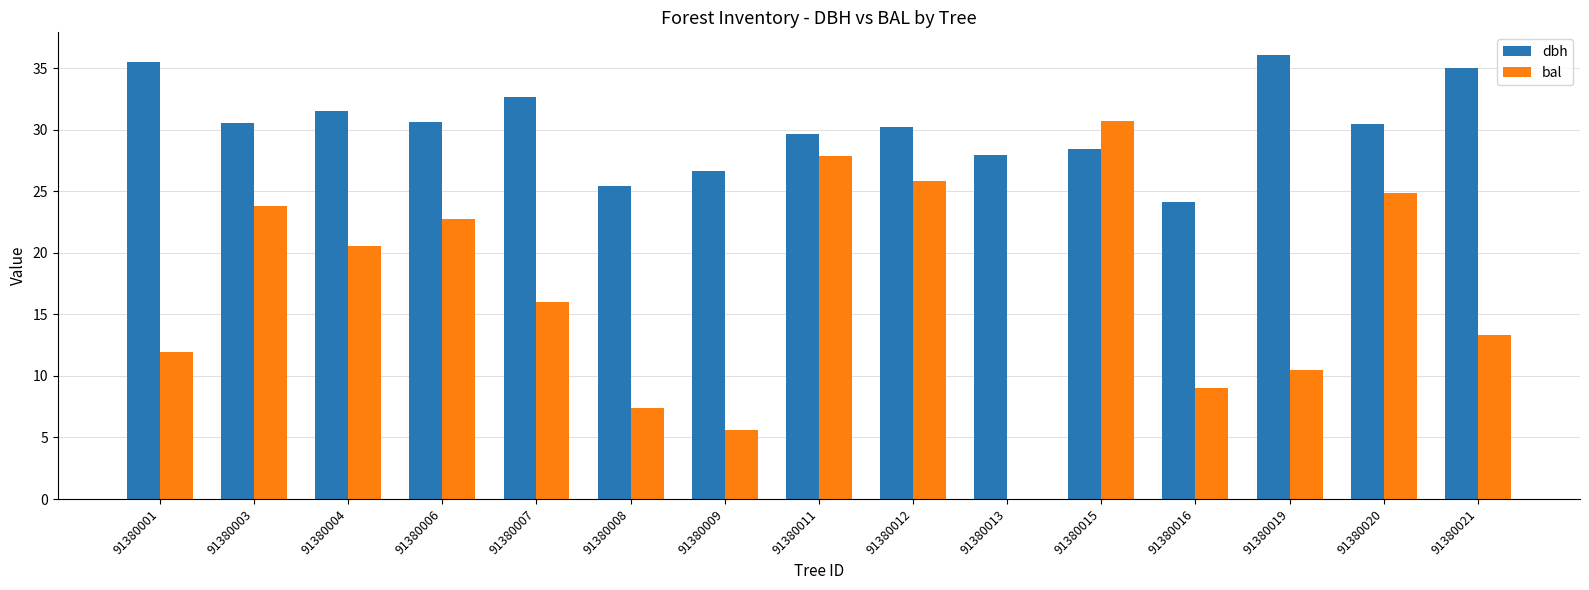

Read the bal value at 91380009.

5.6